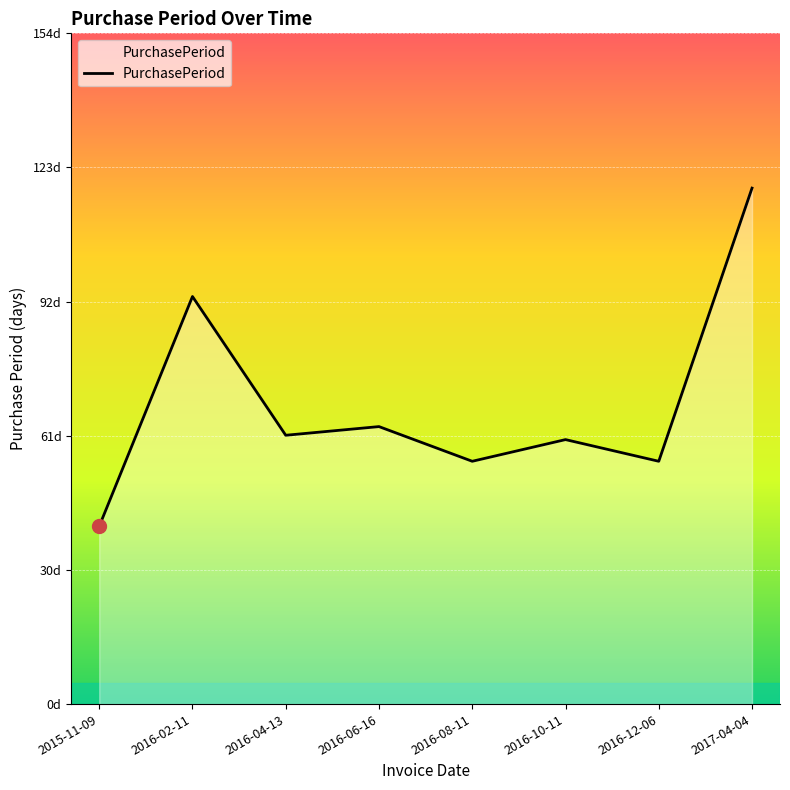

Does the chart display data point markers on the line(s)?

No